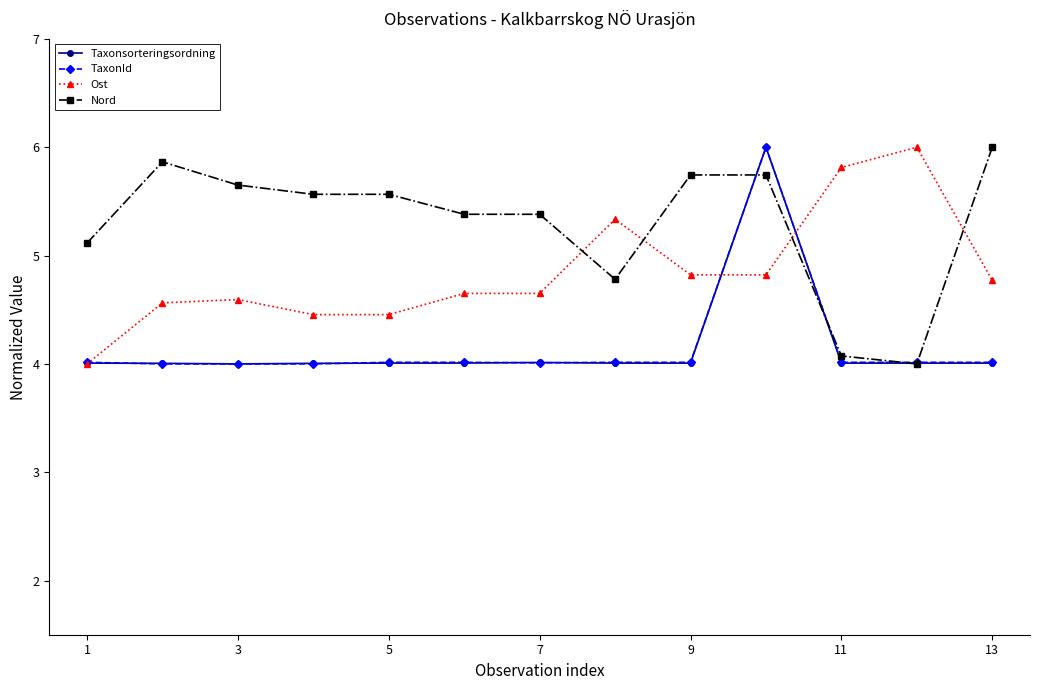

At how many categories does at least one series exceed 5?

13